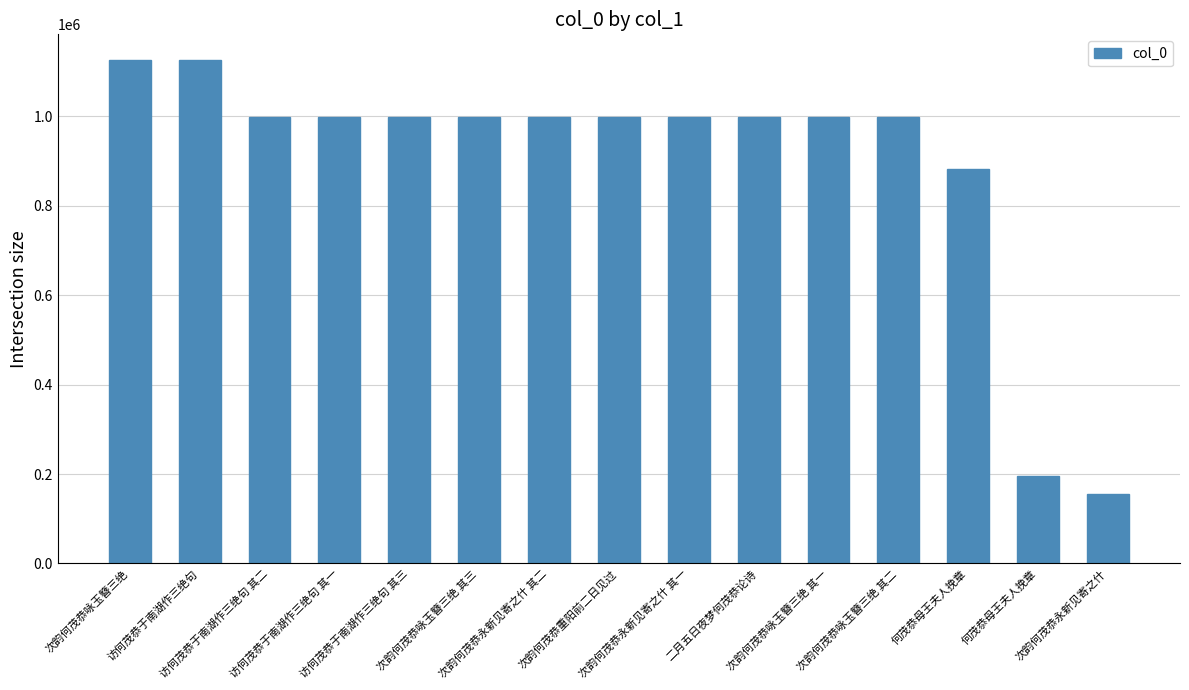

How many bars are there in total?

15